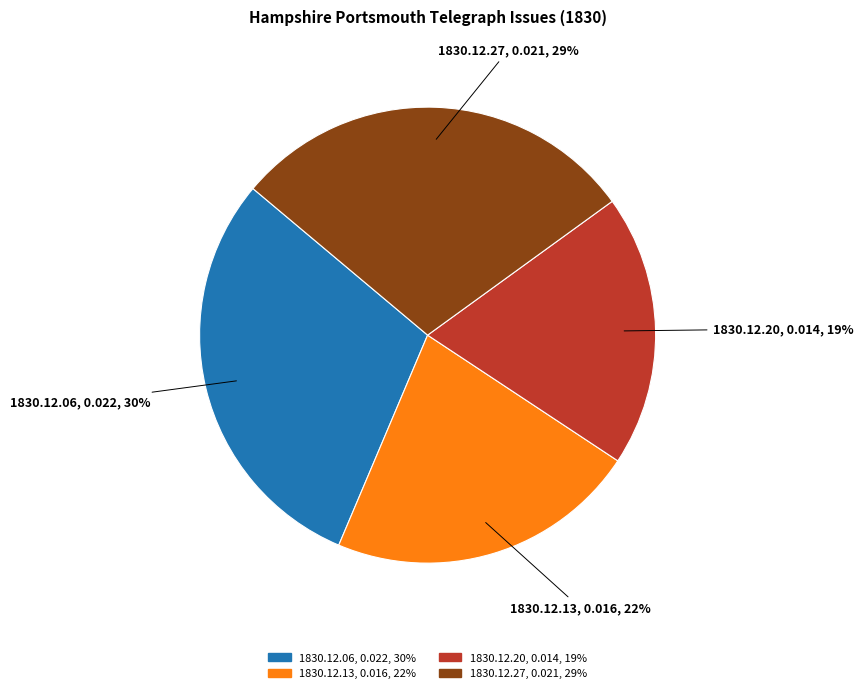

To the nearest percent, what is the average slice percentage?

25%